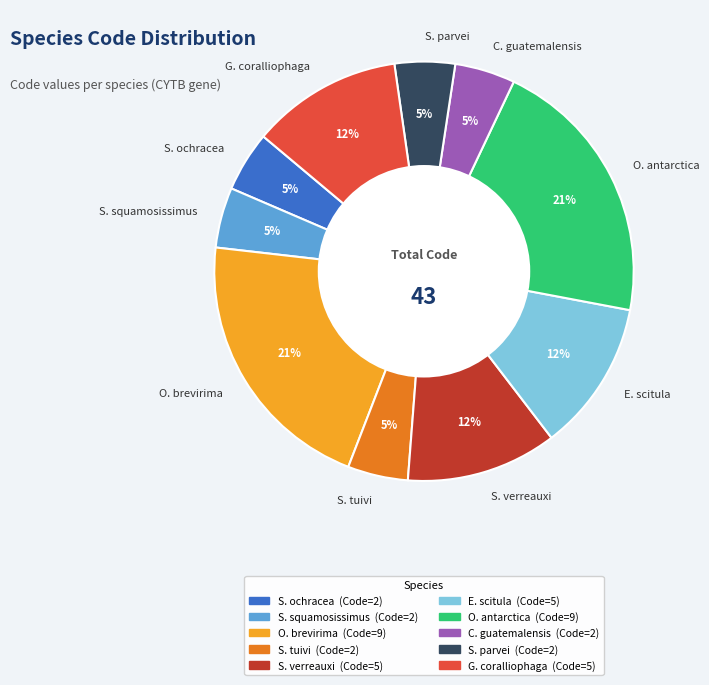

Between S. verreauxi and S. ochracea, which is larger?

S. verreauxi